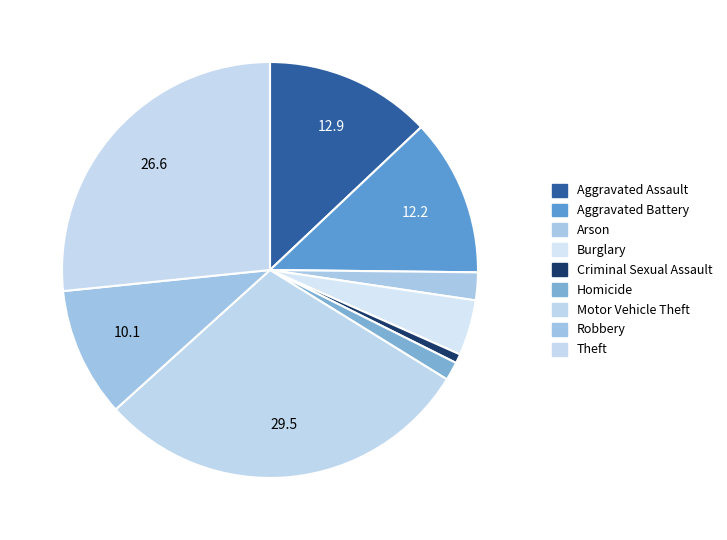

Count the number of slices in the pie.

9